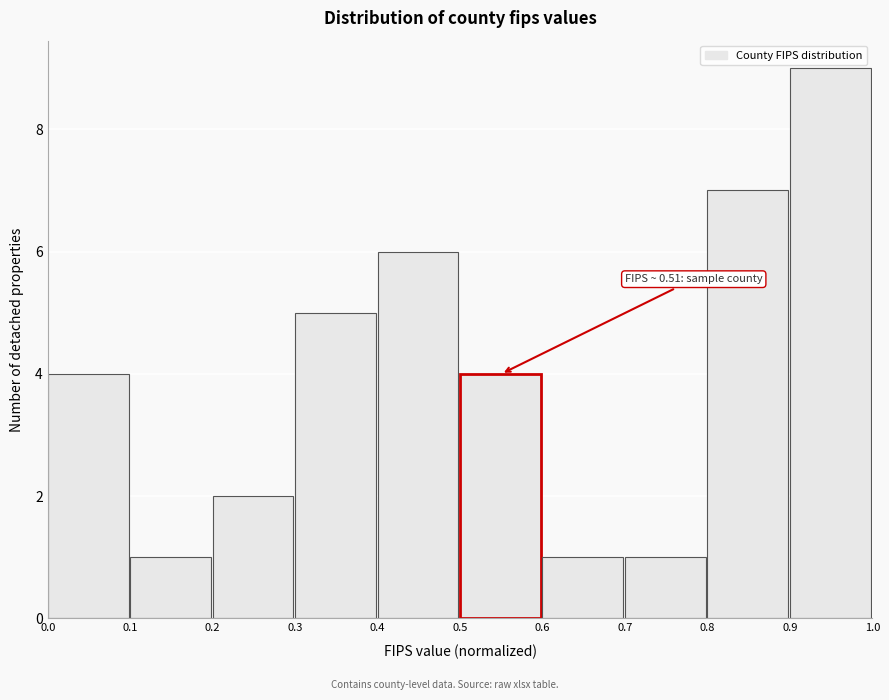

Which range on the x-axis has the tallest bar?

0.9 to 1.0